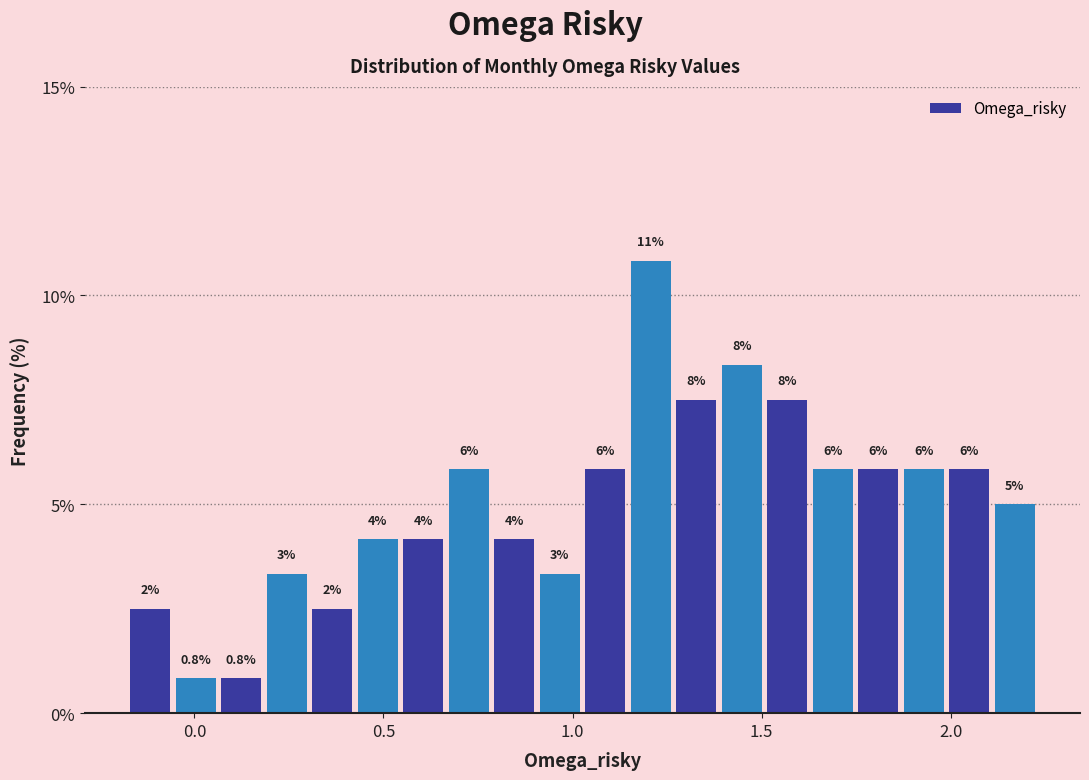

Read against the x-axis, roughly where is the centre of the tallest bar?

1.20